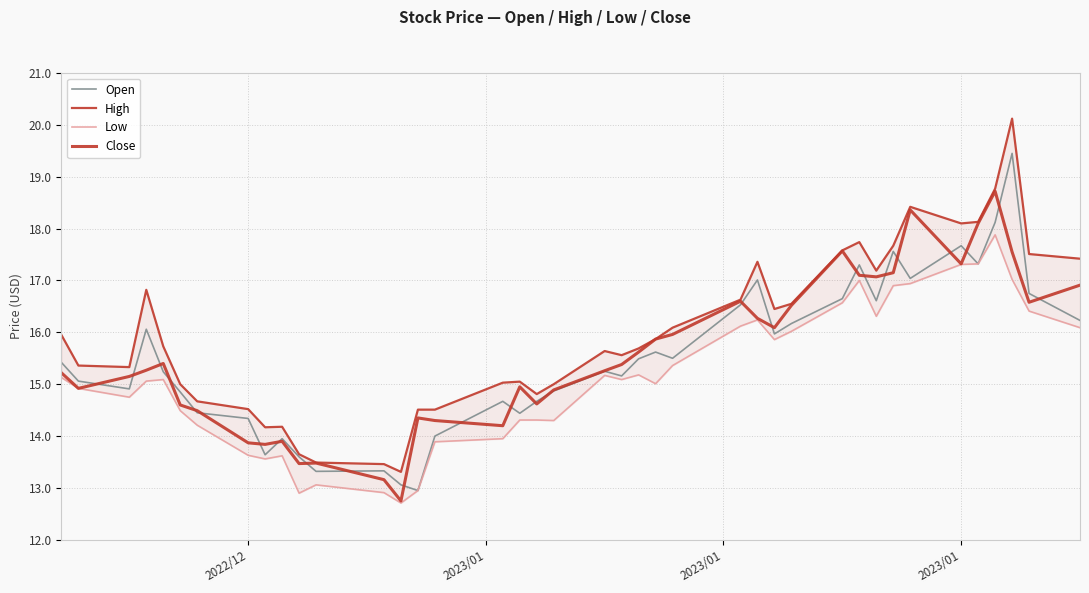

Which series has the largest range (max minus min)?

High